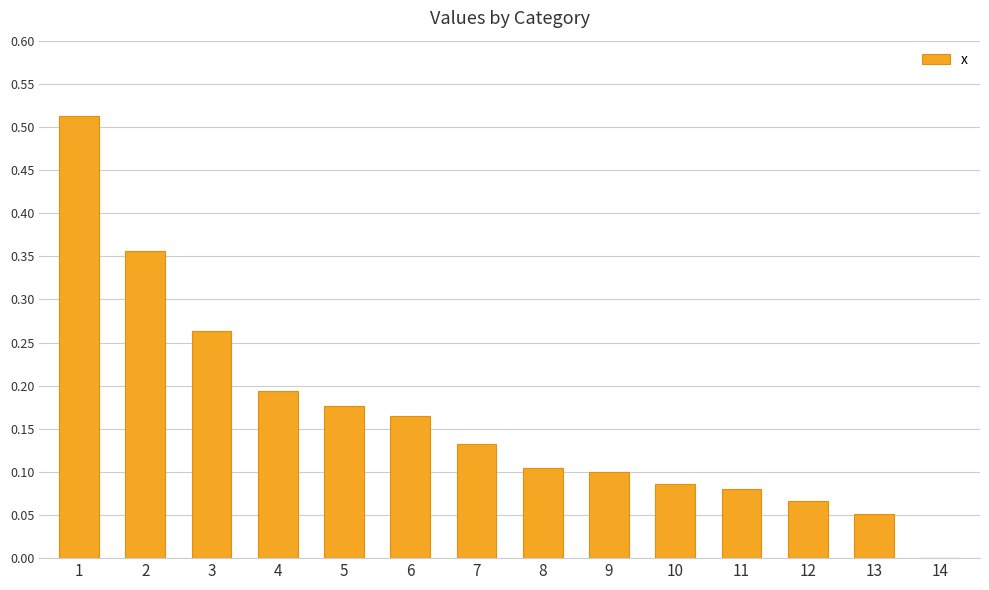

The value at 5 is 0.1. True or false?

False